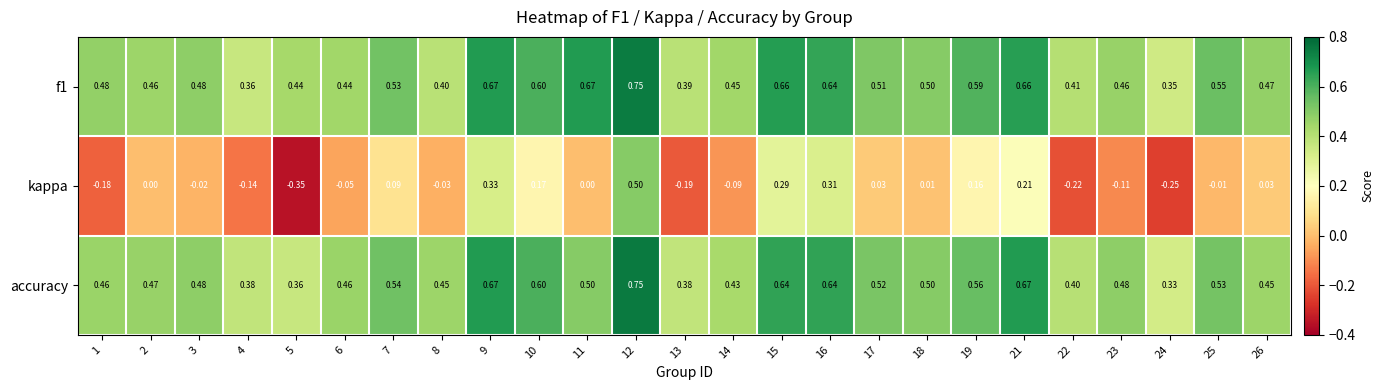

Which series has the largest range (max minus min)?

kappa